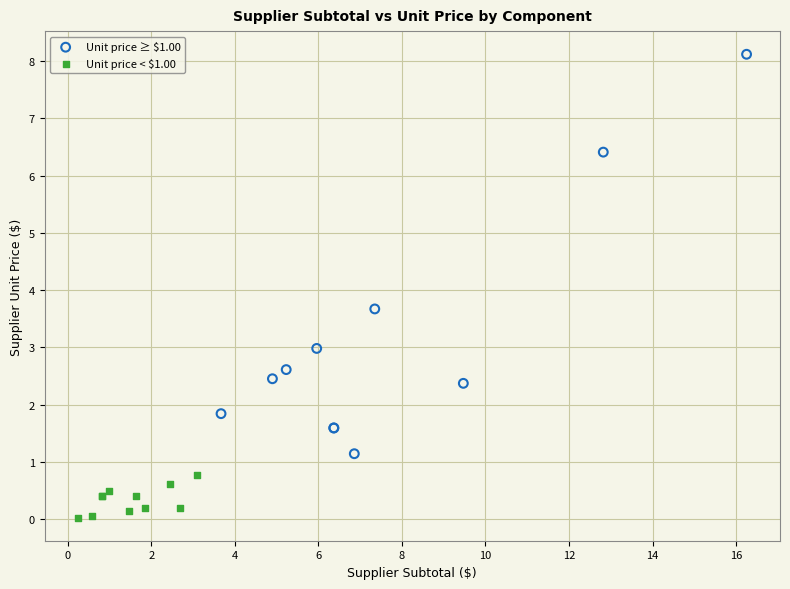

Which series contains the highest Y value?

Unit price ≥ $1.00